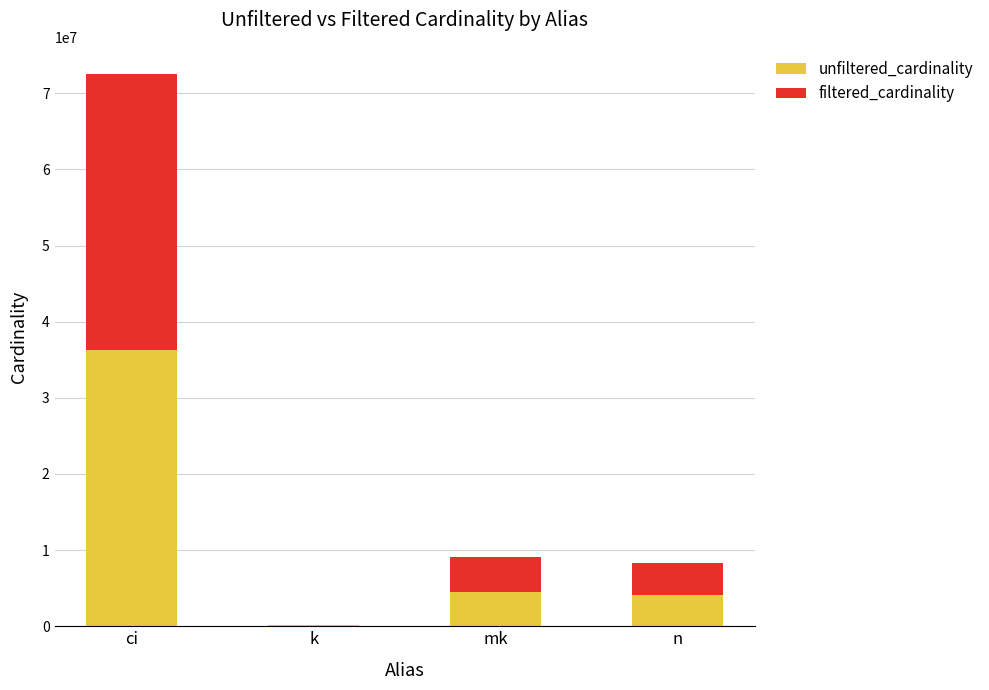

What is the total value across all series at ci?

72488688